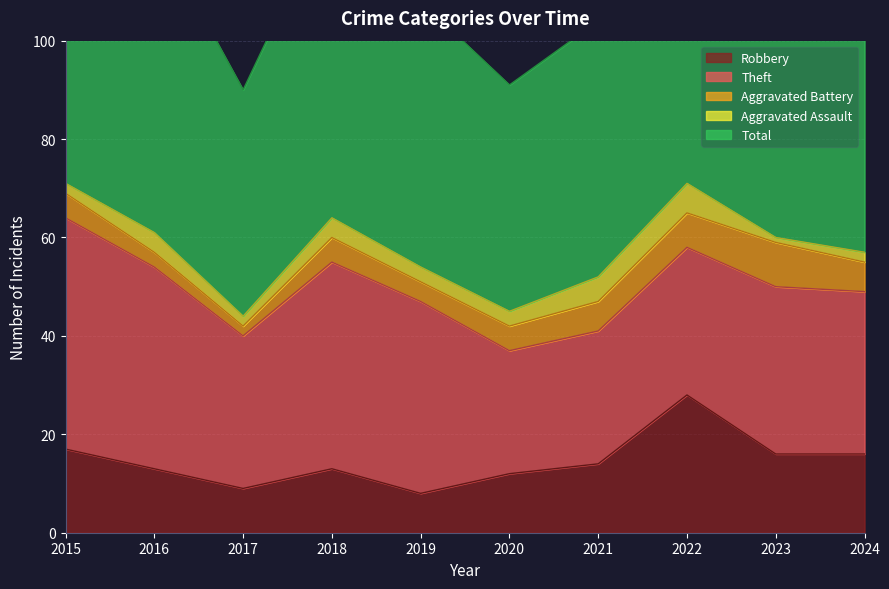

True or false: Total and Aggravated Battery intersect in this chart.

False